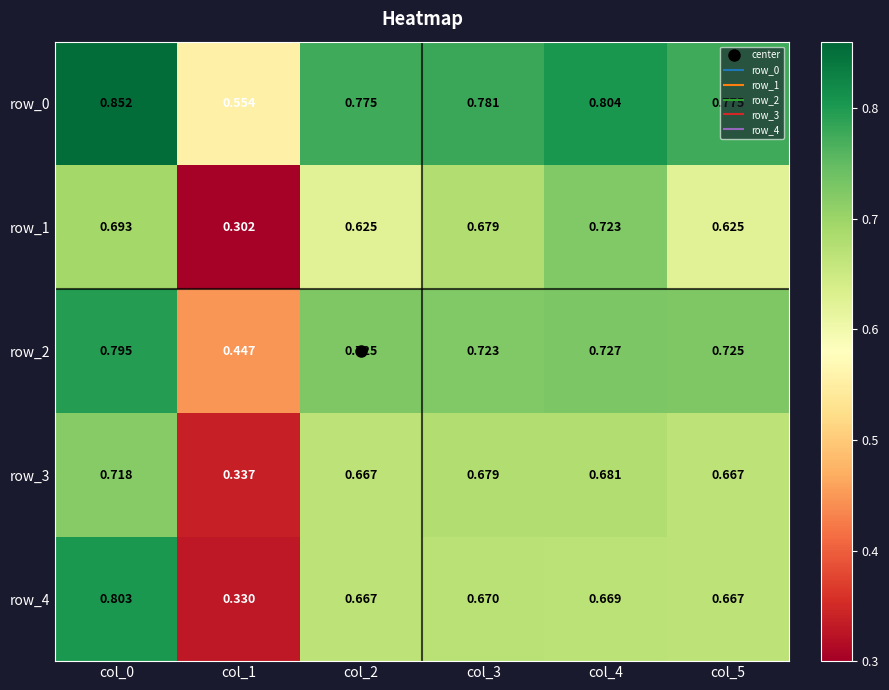

Rank the series by their maximum value, from highest to lowest.

row_0, row_4, row_2, row_1, row_3